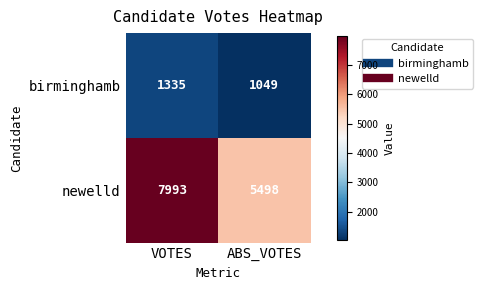

Rank the series at VOTES from highest to lowest value.

newelld, birminghamb